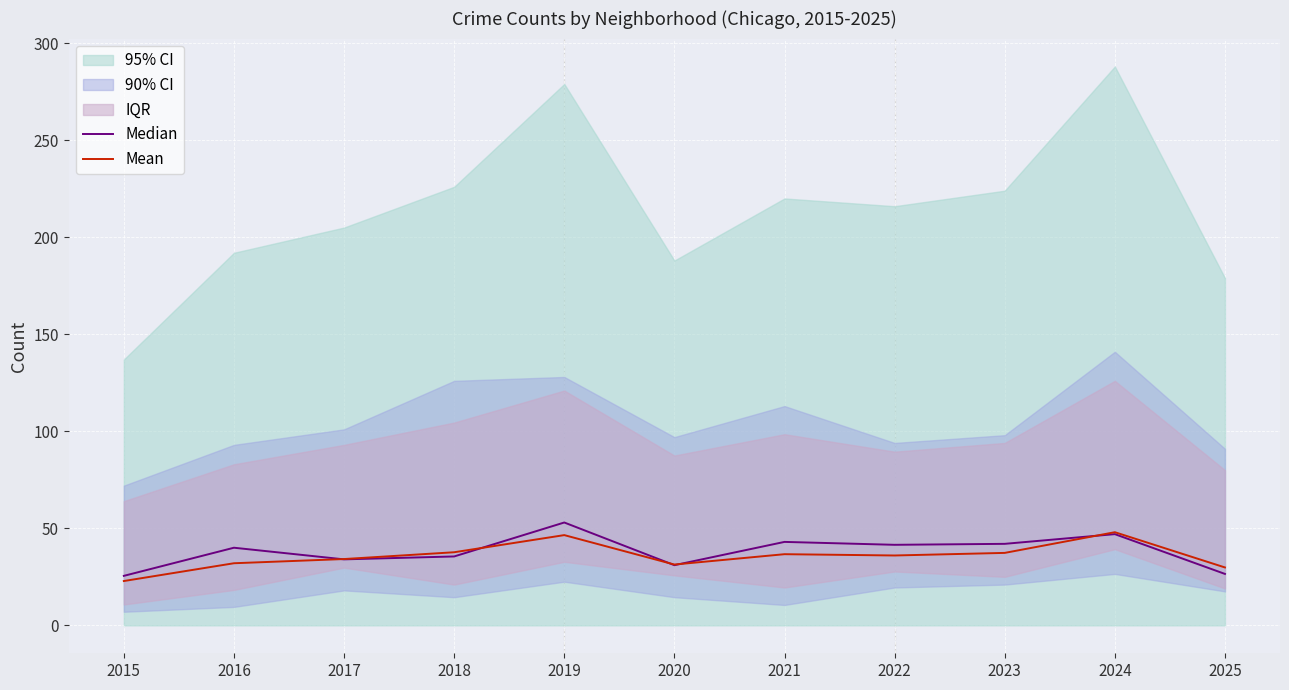

Reading left to right, what are all the values shown in this chart?

Median: 25.5	40.0	34.0	35.5	53.0	31.0	43.0	41.5	42.0	47.0	26.5
Mean: 22.8	32.0	34.2	37.7	46.5	31.3	36.7	36.0	37.3	48.0	29.8